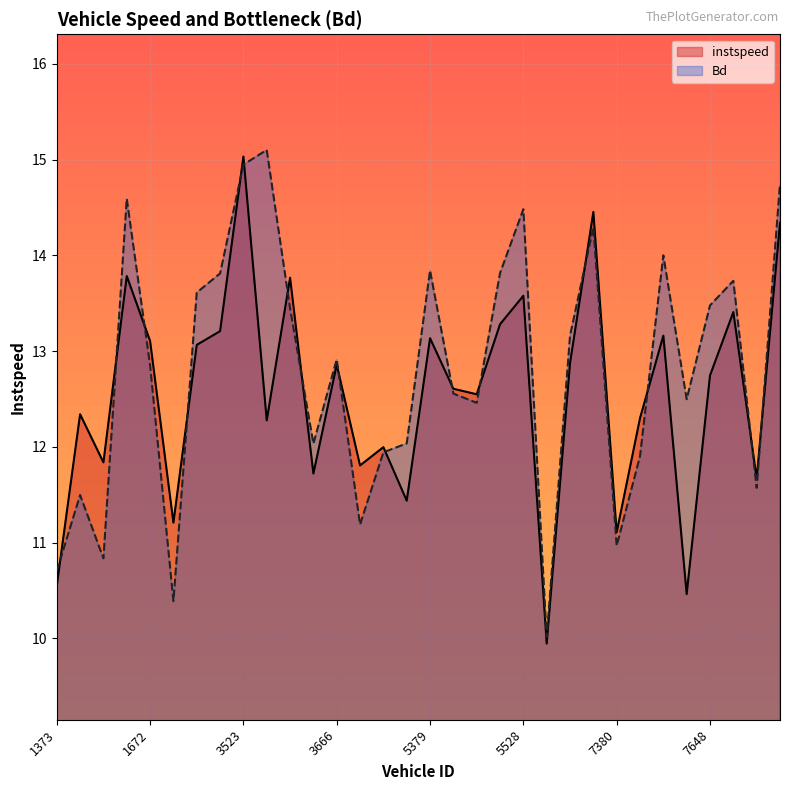

The value of instspeed at 7639 is 22.3. True or false?

False